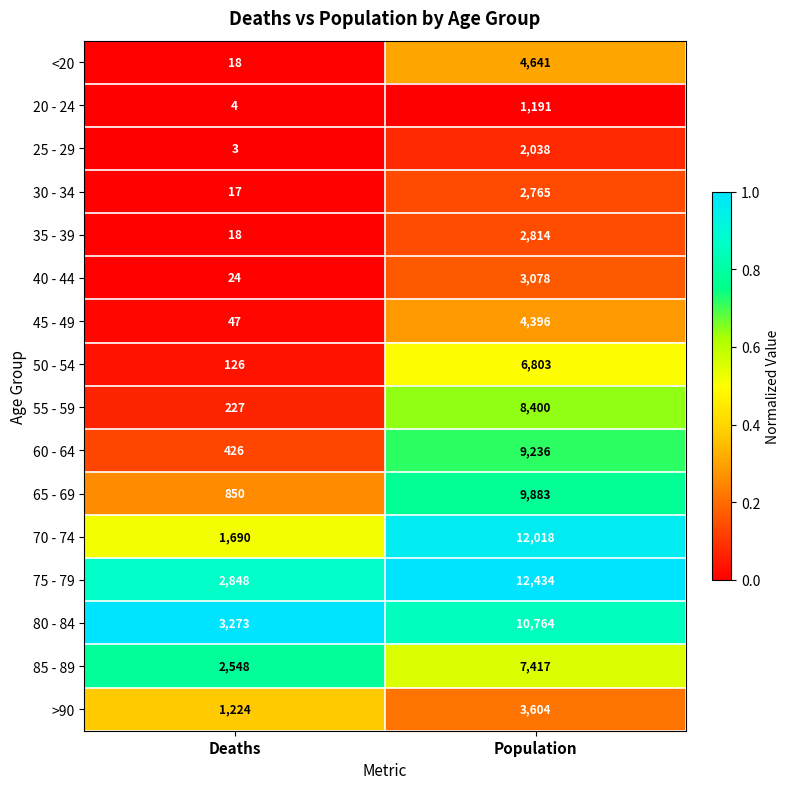

Which series has the largest total across all categories?

75 - 79